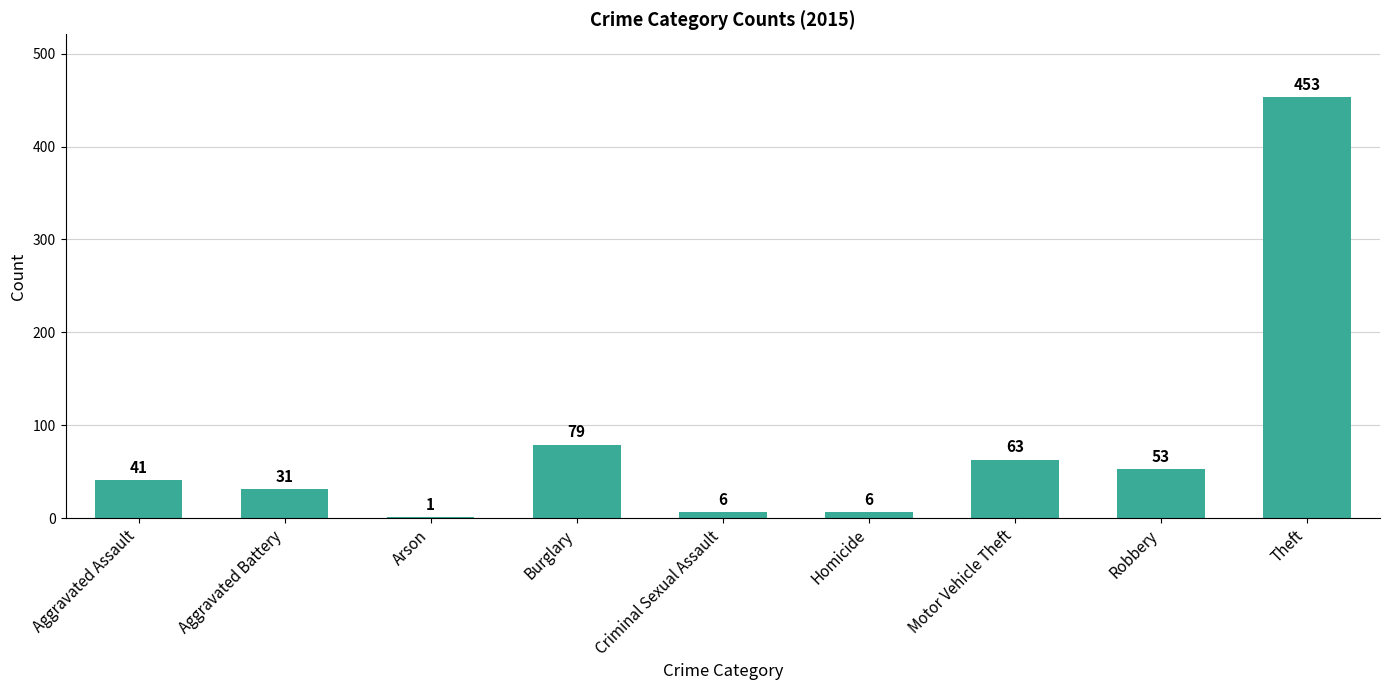

True or false: the data shows 6 at Homicide.

True